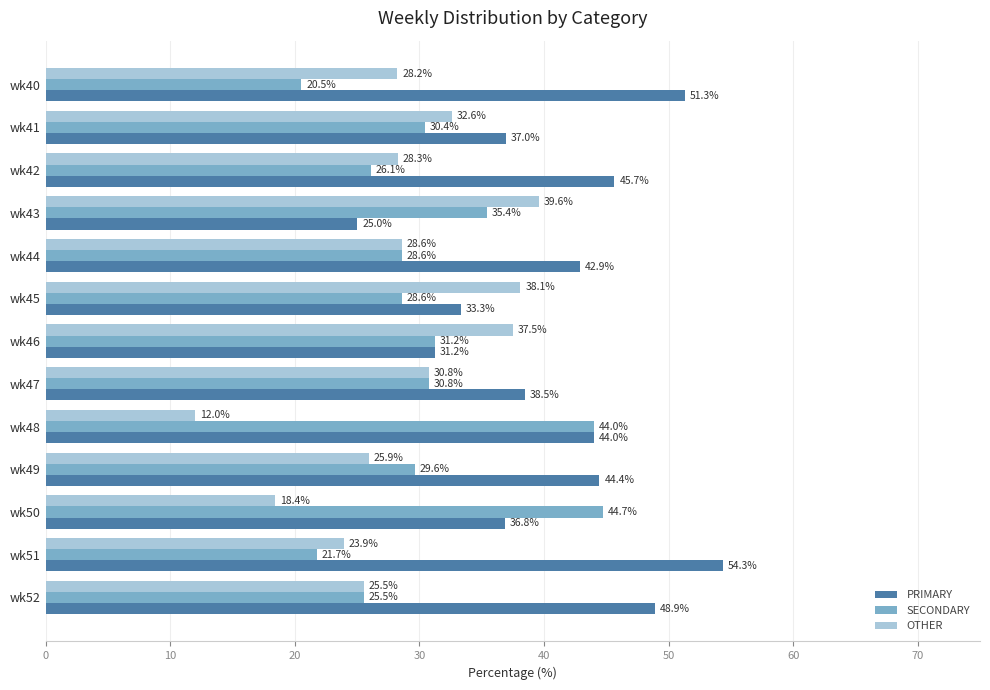

How many values in the SECONDARY series are below 29?

6